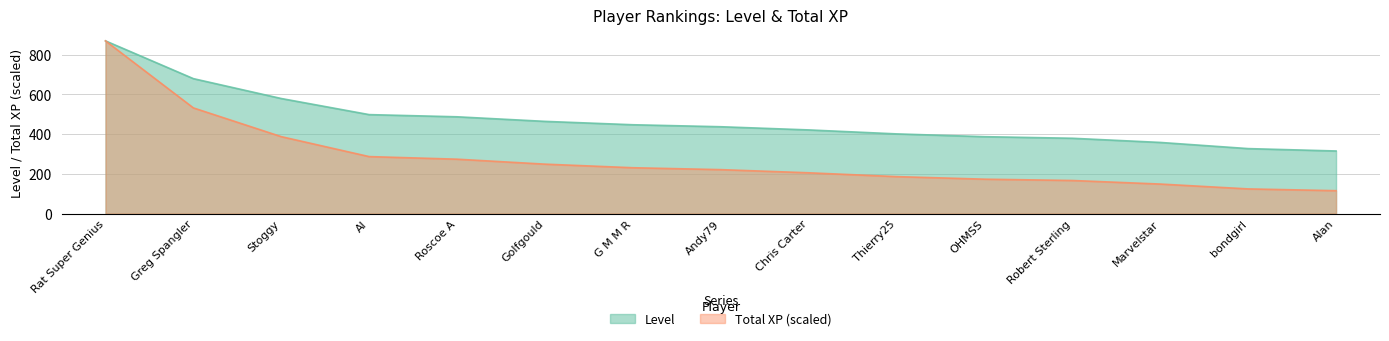

What is the difference between the second highest and minimum values in the Total XP (millions) series?

416.5